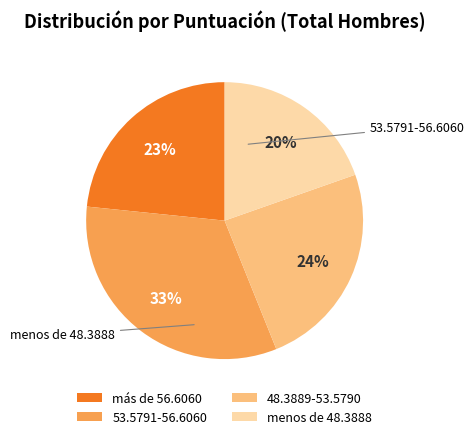

Is it true that más de 56.6060 is 34% of the pie?

False